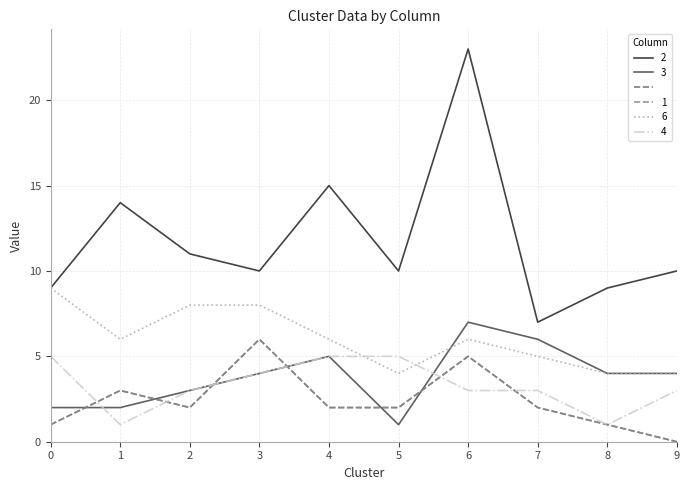

Does the chart display data point markers on the line(s)?

No